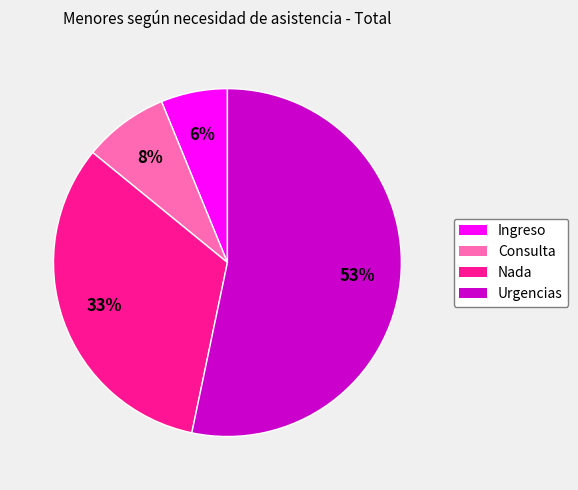

To the nearest percent, what is the average slice percentage?

25%